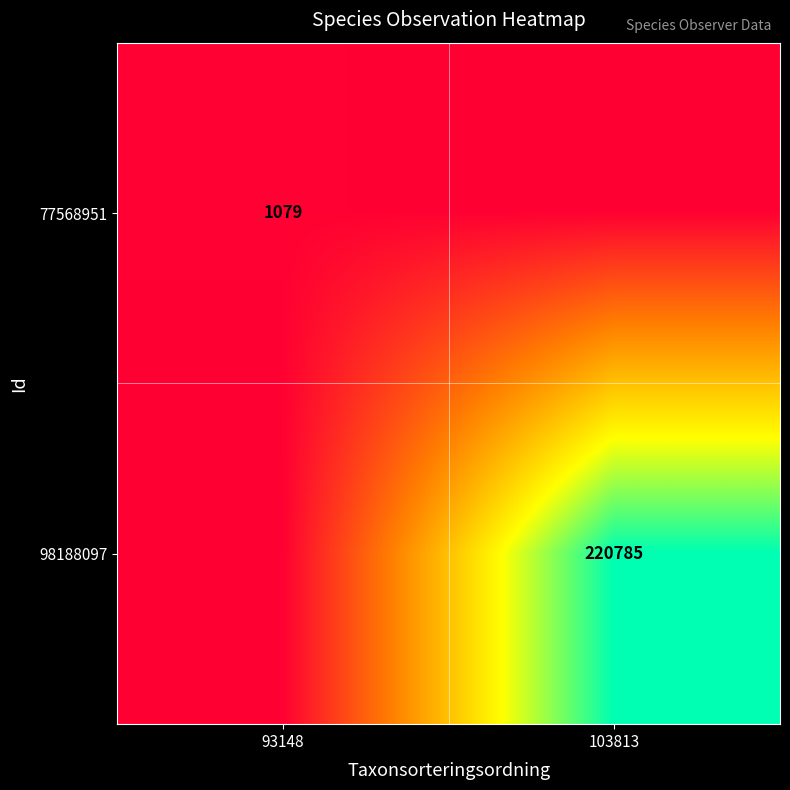

True or false: 77568951 has a value of 1419 at 93148.

False